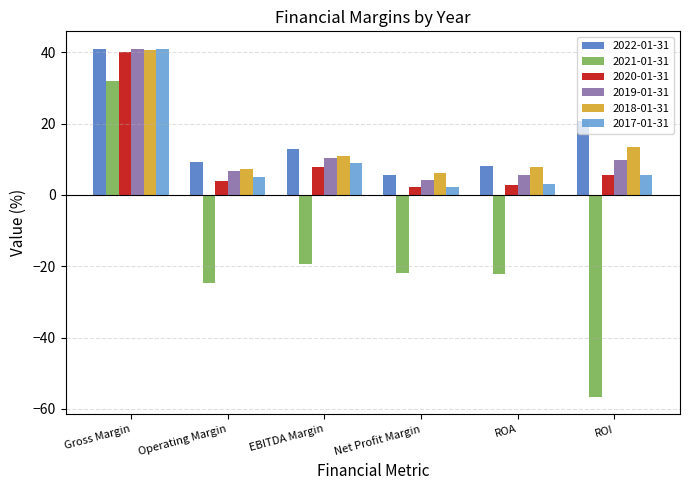

Which series has the largest range (max minus min)?

2021-01-31